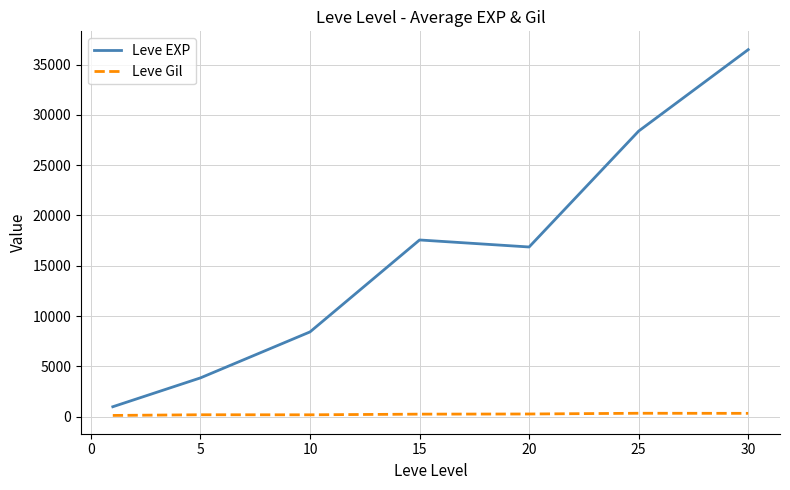

How many categories are shown in the chart?

7